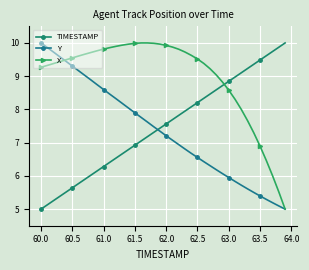

Reading right to left, what are all the values shown in this chart?

TIMESTAMP: 10.0	9.9	9.7	9.6	9.5	9.4	9.2	9.1	9.0	8.8	8.7	8.6	8.5	8.3	8.2	8.1	7.9	7.8	7.7	7.6	7.4	7.3	7.2	7.1	6.9	6.8	6.7	6.5	6.4	6.3	6.2	6.0	5.9	5.8	5.6	5.5	5.4	5.3	5.1	5.0
Y: 5.0	5.1	5.2	5.3	5.4	5.5	5.6	5.7	5.8	6.0	6.1	6.2	6.3	6.4	6.6	6.7	6.8	6.9	7.1	7.2	7.3	7.5	7.6	7.8	7.9	8.0	8.2	8.3	8.5	8.6	8.7	8.9	9.0	9.2	9.3	9.4	9.6	9.7	9.9	10.0
X: 5.0	5.5	6.0	6.5	6.9	7.3	7.7	8.0	8.3	8.6	8.8	9.0	9.2	9.4	9.5	9.6	9.7	9.8	9.9	9.9	10.0	10.0	10.0	10.0	10.0	10.0	9.9	9.9	9.9	9.8	9.8	9.7	9.7	9.6	9.6	9.5	9.4	9.4	9.3	9.3